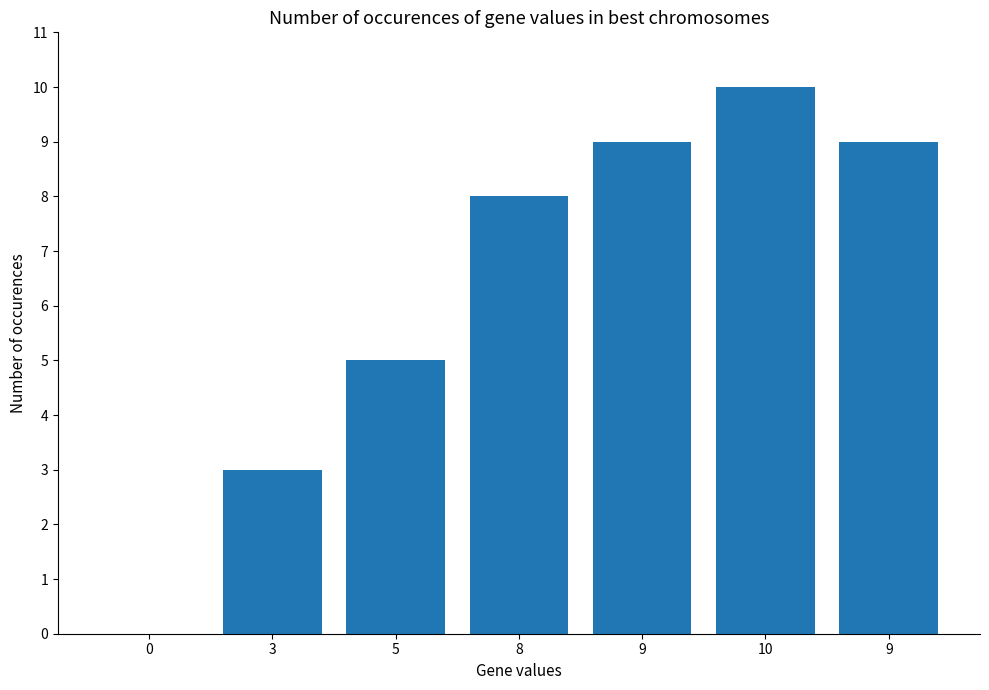

What is the value of the 3rd bar from the left?

5